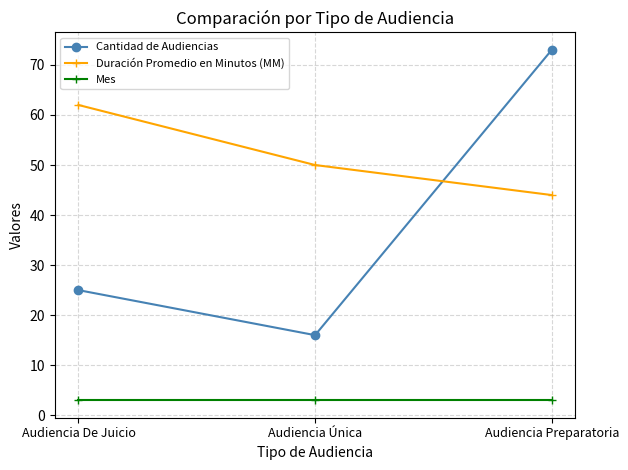

Which category has the lowest value in the Duración Promedio en Minutos (MM) series?

Audiencia Preparatoria